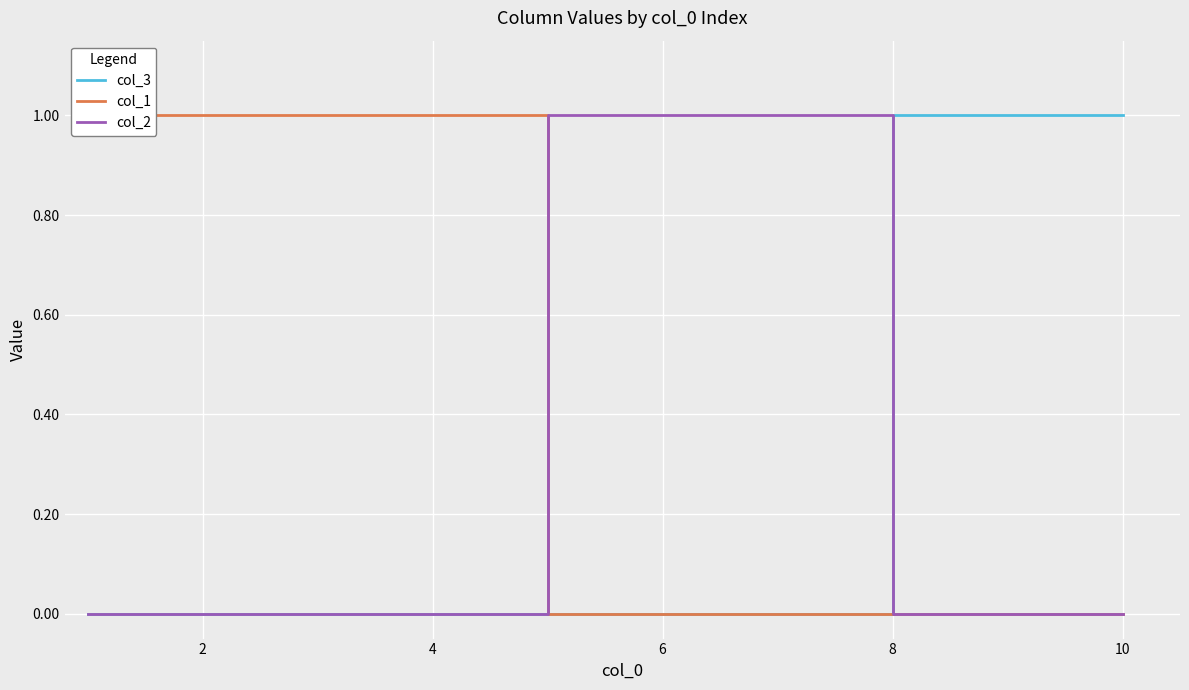

The value of col_2 at 4 is 0. True or false?

True